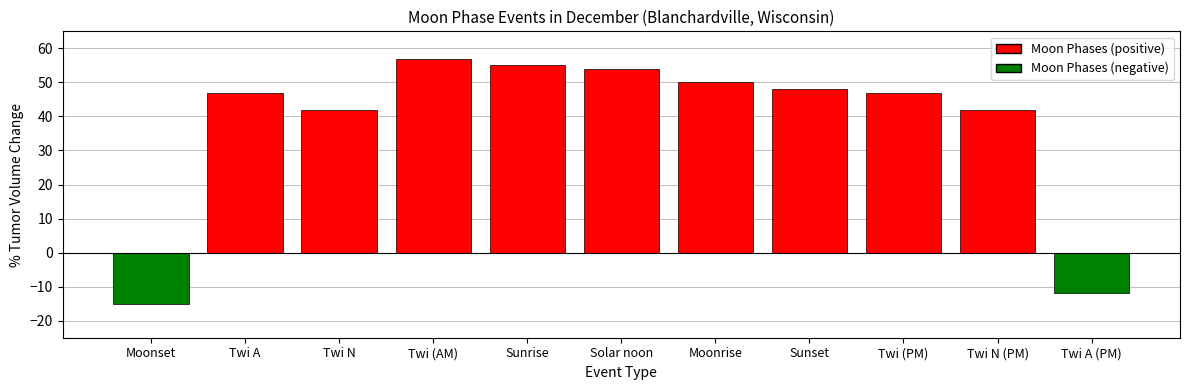

Approximately how many times larger is the value at Sunset compared to Twi (PM)?

1.0